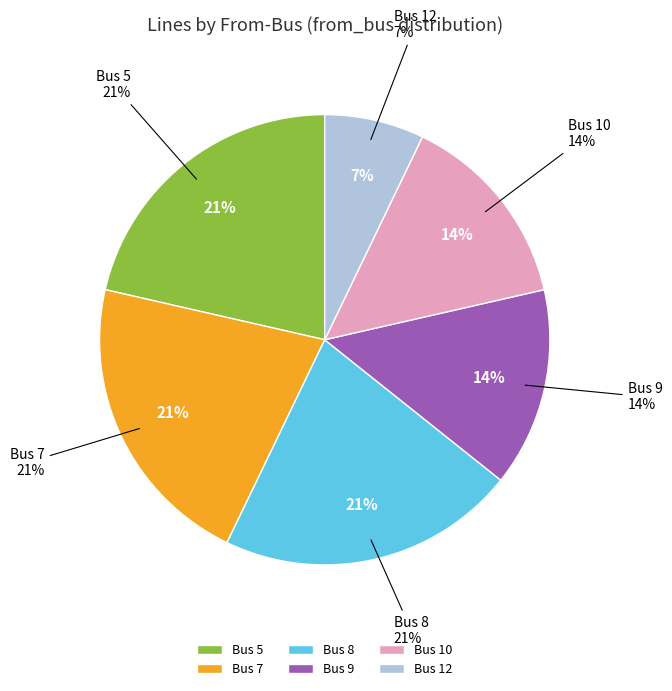

Does any single category account for the majority?

No